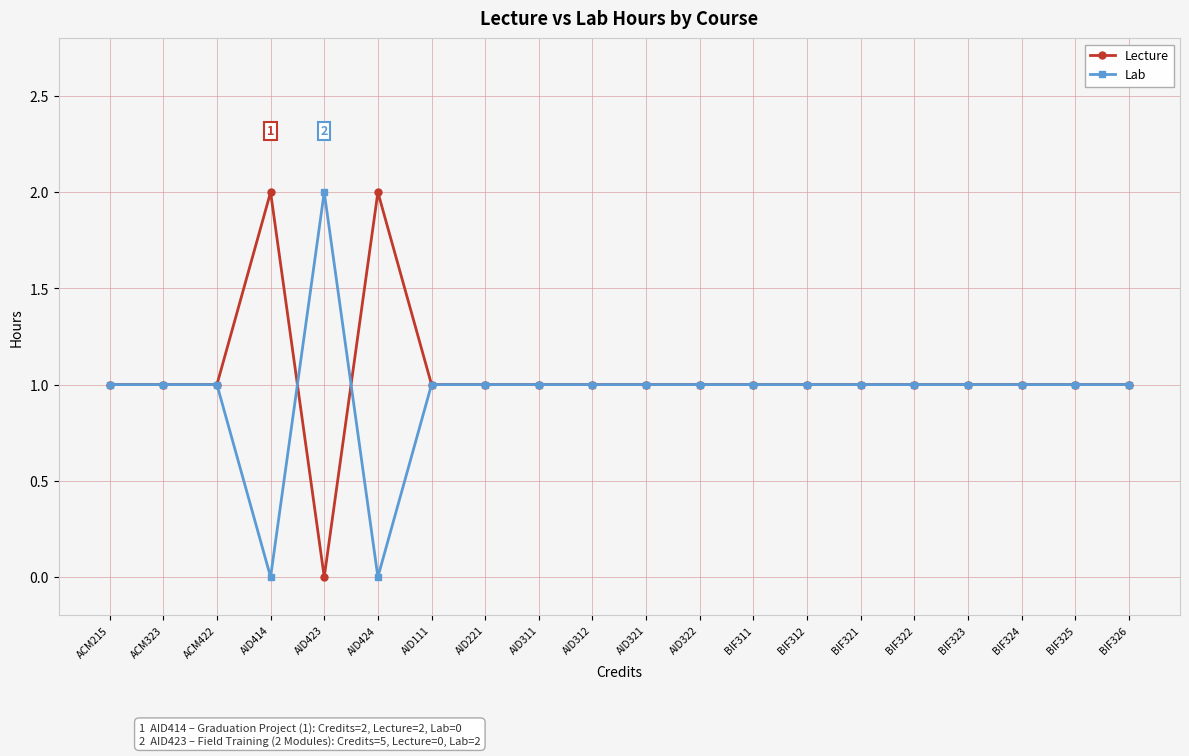

What is the label of the 19th point from the right?

ACM323